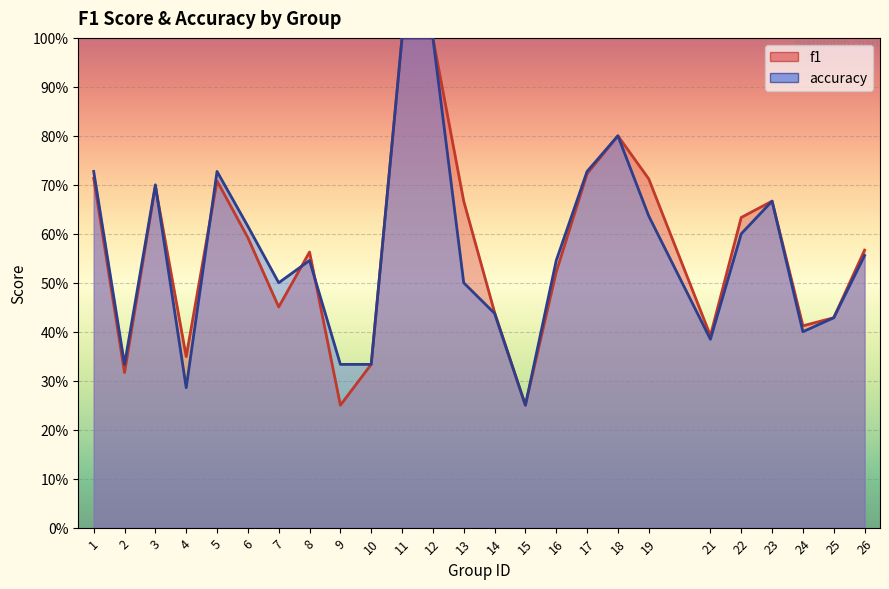

At which category does accuracy reach its first local valley?

2